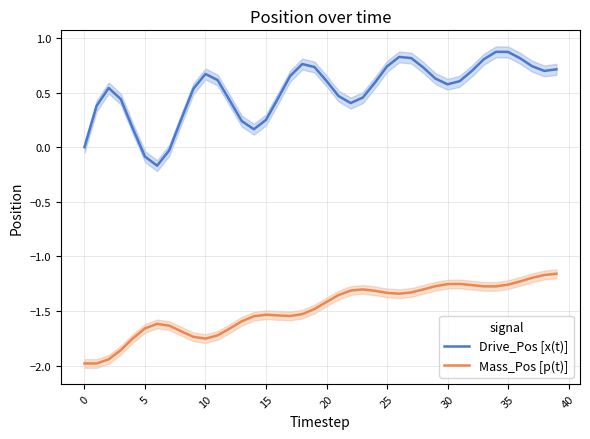

In Mass_Pos [p(t)], how many points are higher than both neighbors (excluding endpoints)?

4